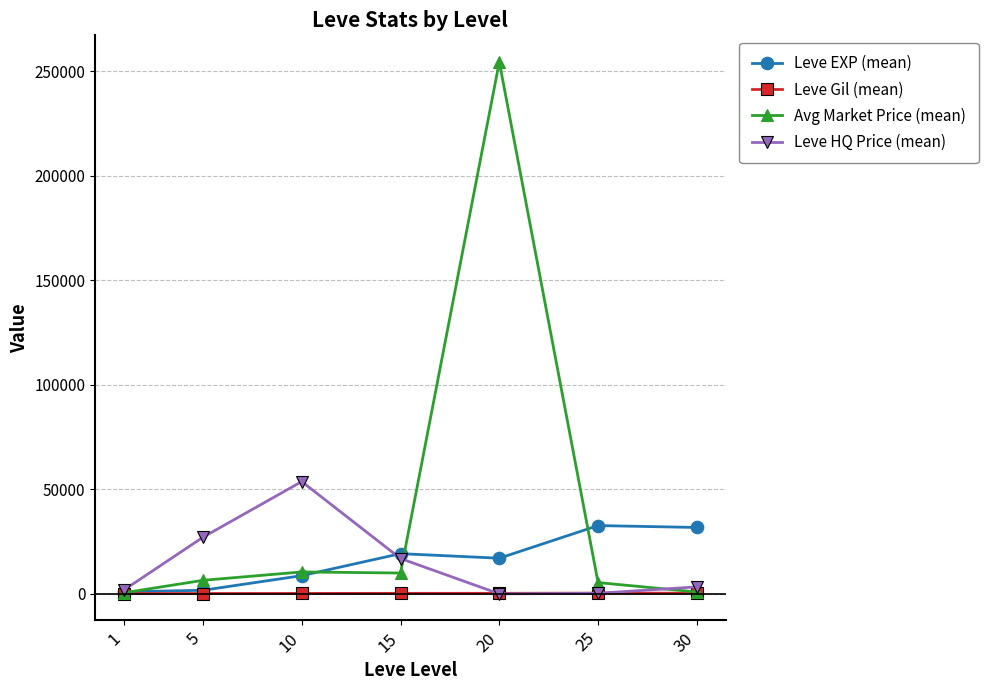

At which category is the sum across all series the highest?

20